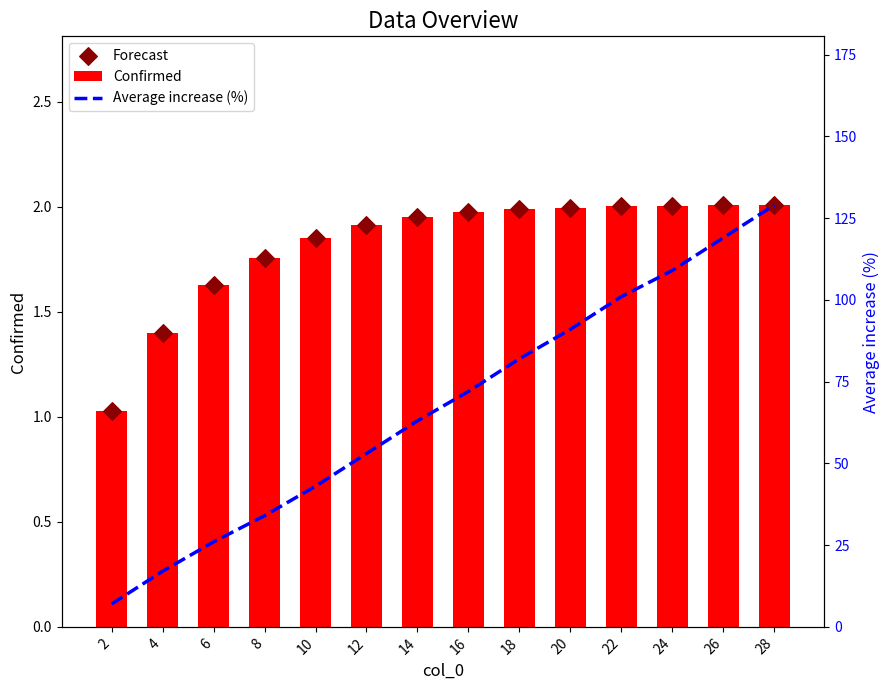

At which category is the sum across all series the highest?

28